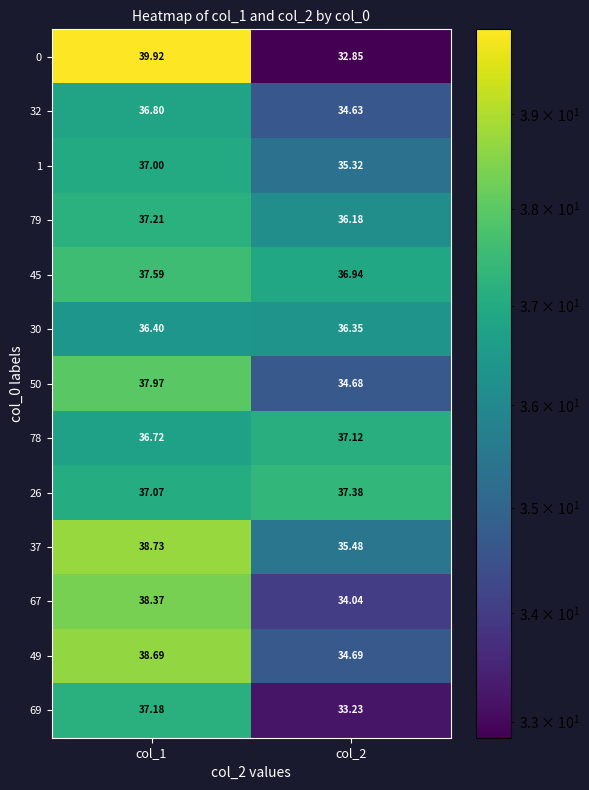

Which series changed the most between col_1 and col_2?

0